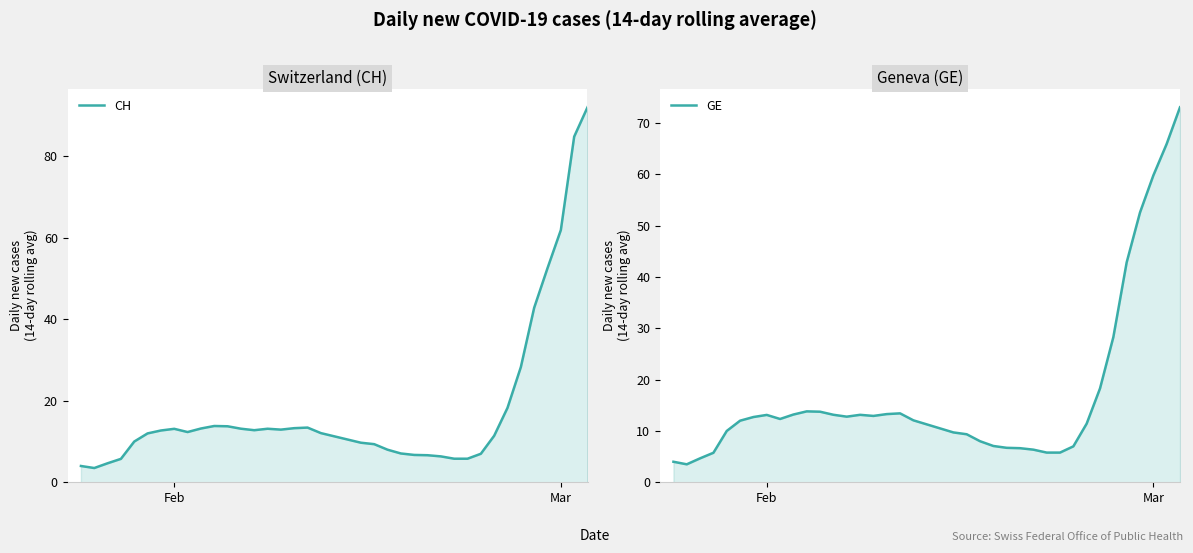

True or false: CH has more than 1 interior local peaks.

True